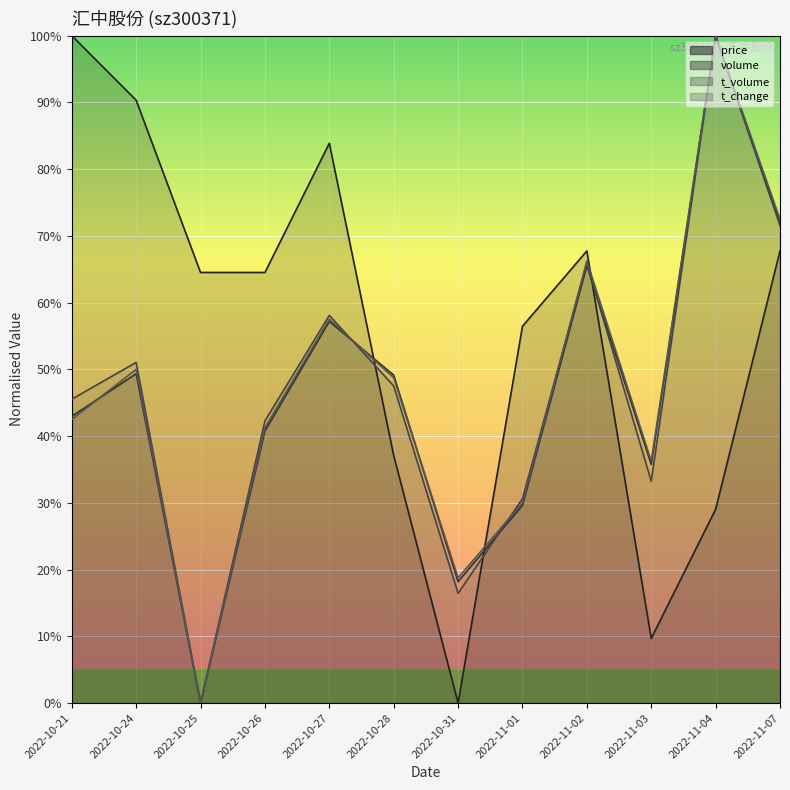

At which category does t_volume (line) reach its first local peak?

2022-10-24